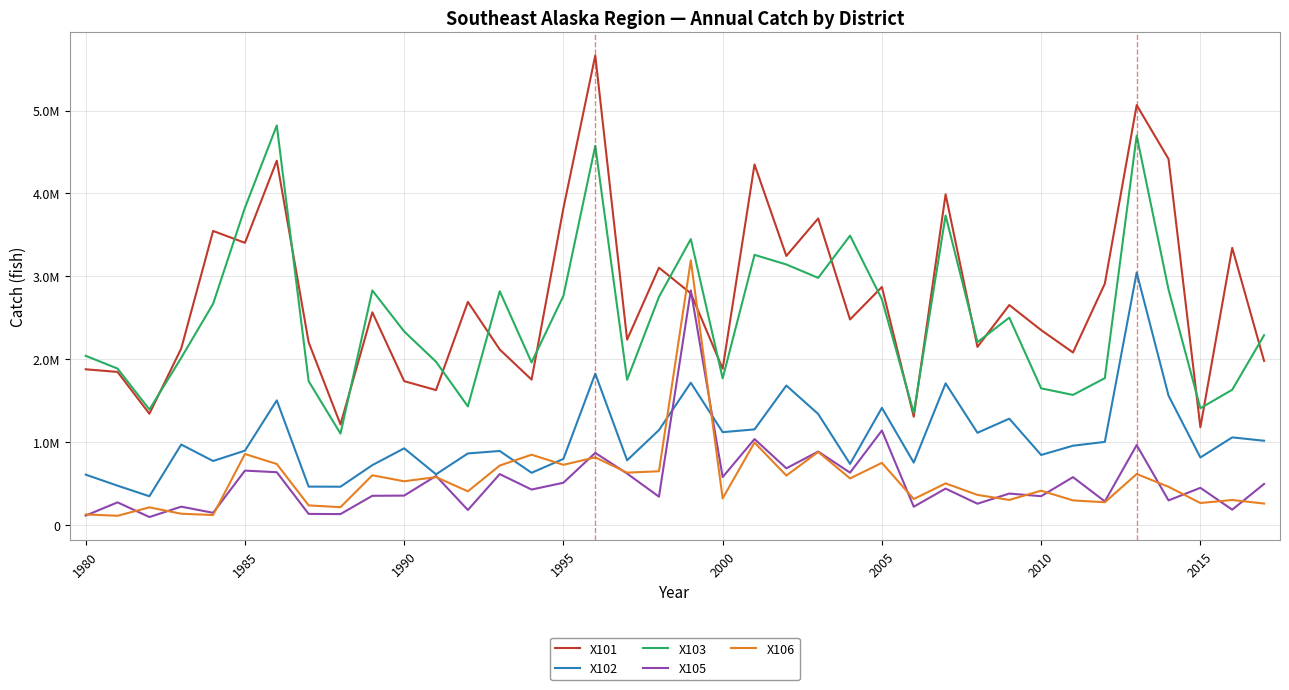

What are all the series names shown in the legend?

X101, X102, X103, X105, X106